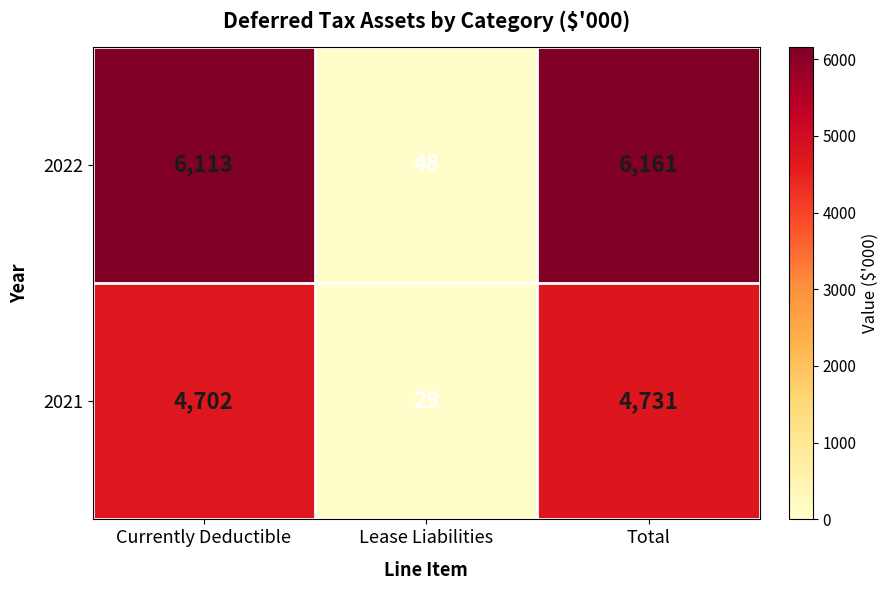

Reading left to right, transcribe all the data shown in this chart.

2022: Currently Deductible=6113	Lease Liabilities=48	Total=6161
2021: Currently Deductible=4702	Lease Liabilities=29	Total=4731